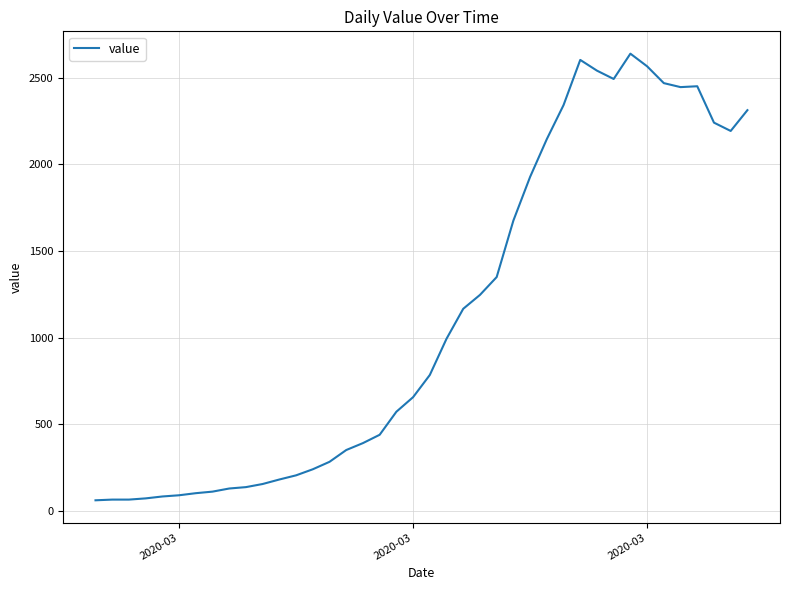

What is the difference between the maximum and minimum values?

2577